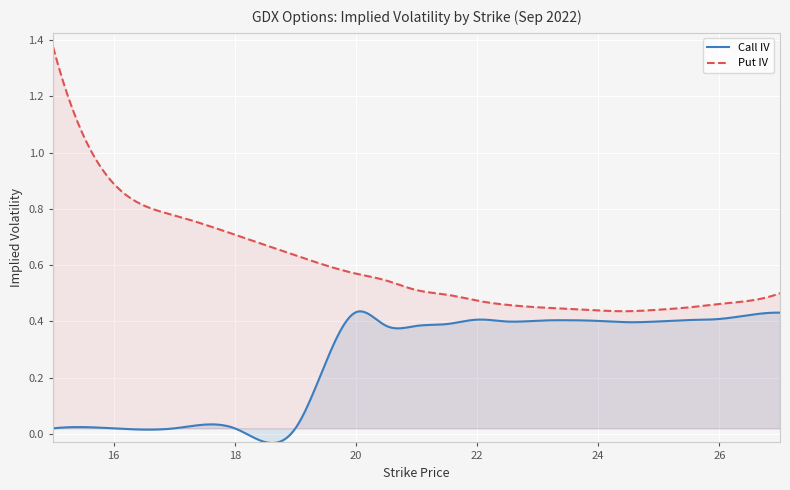

How many lines are shown in the chart?

2